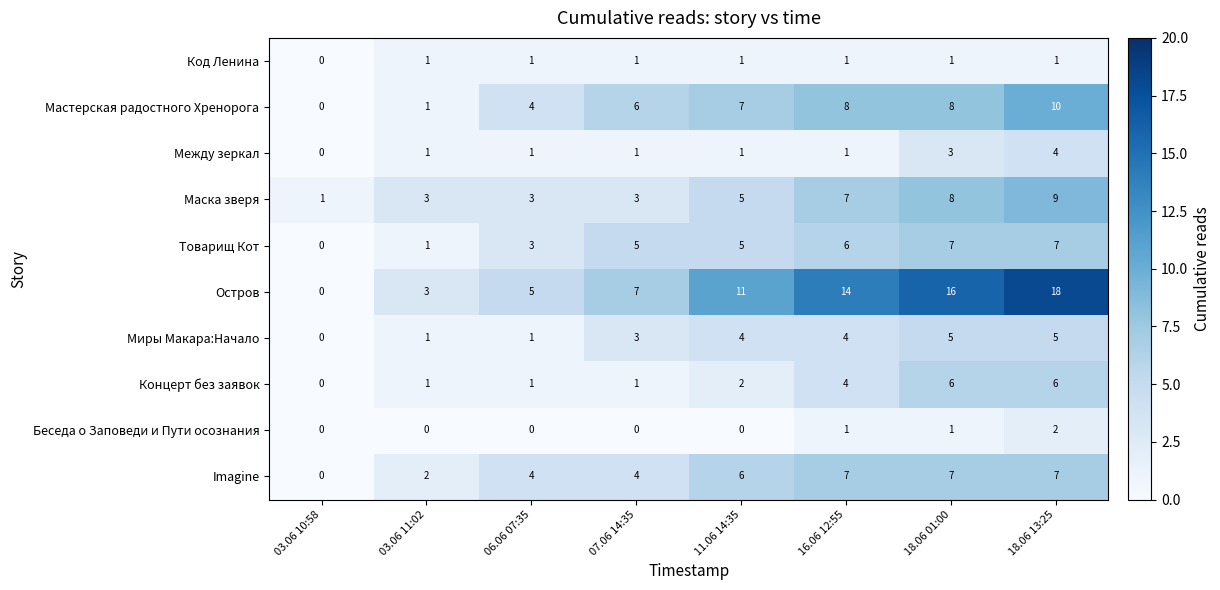

What is the highest value of the Между зеркал series?

4